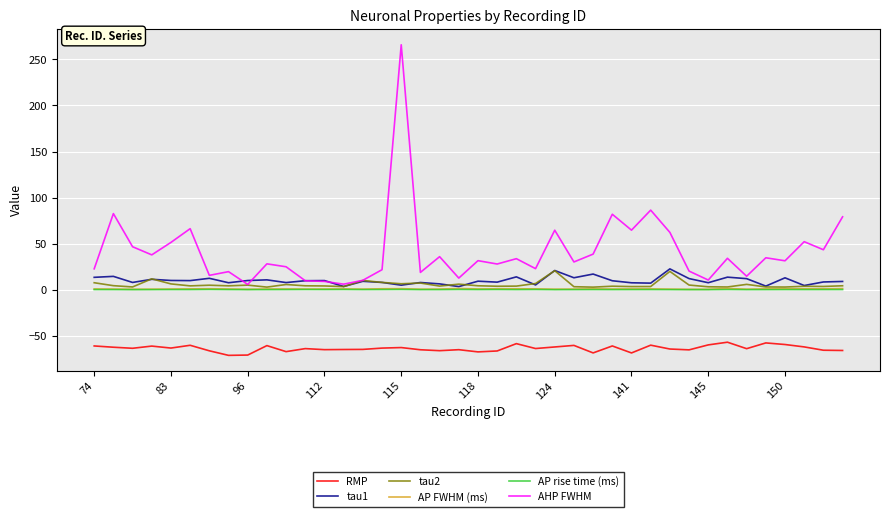

What is the lowest value of the RMP series?

-71.2